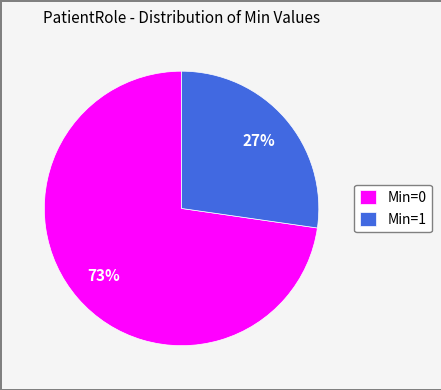

Rank the categories by value from highest to lowest.

Min=0, Min=1